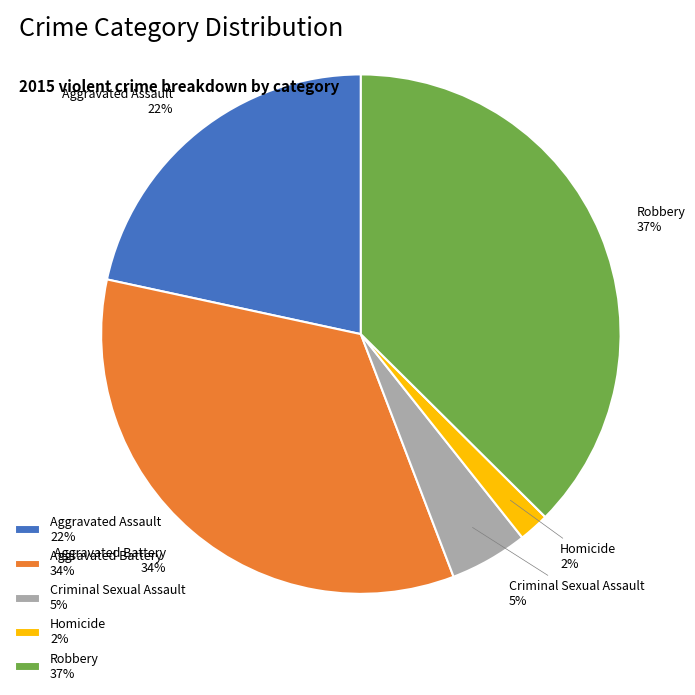

Which has a higher value, Criminal Sexual Assault or Homicide?

Criminal Sexual Assault